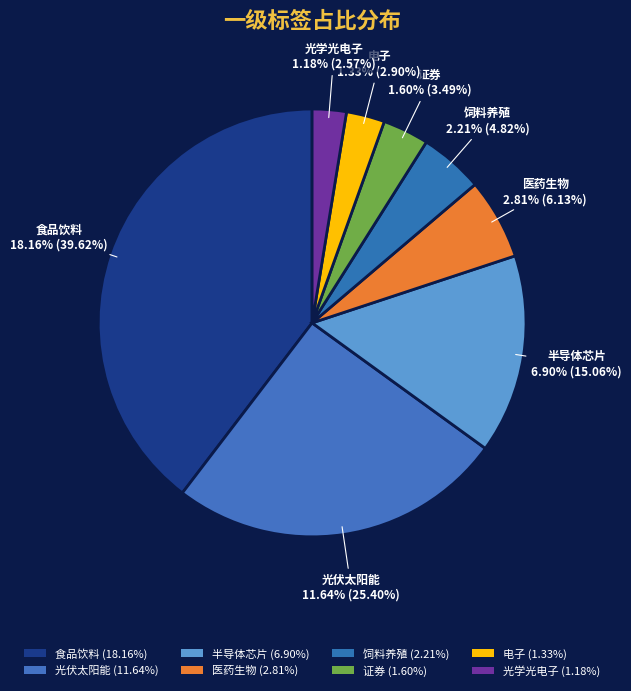

Is there a majority slice in this chart?

No